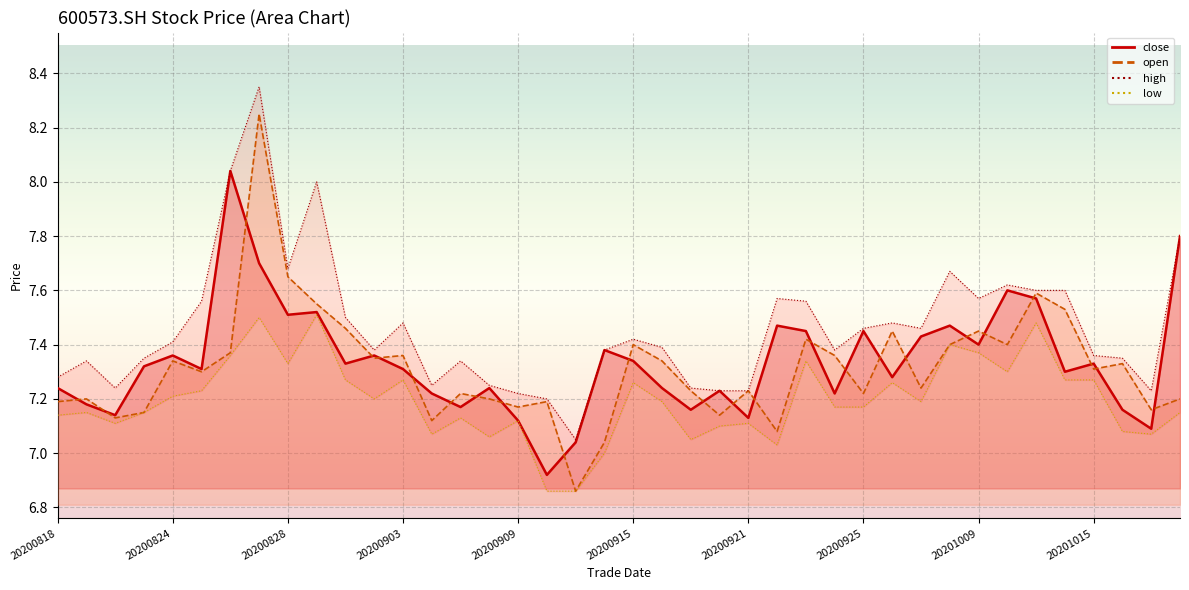

What is the value of the close point at the 4th from the left?

7.3